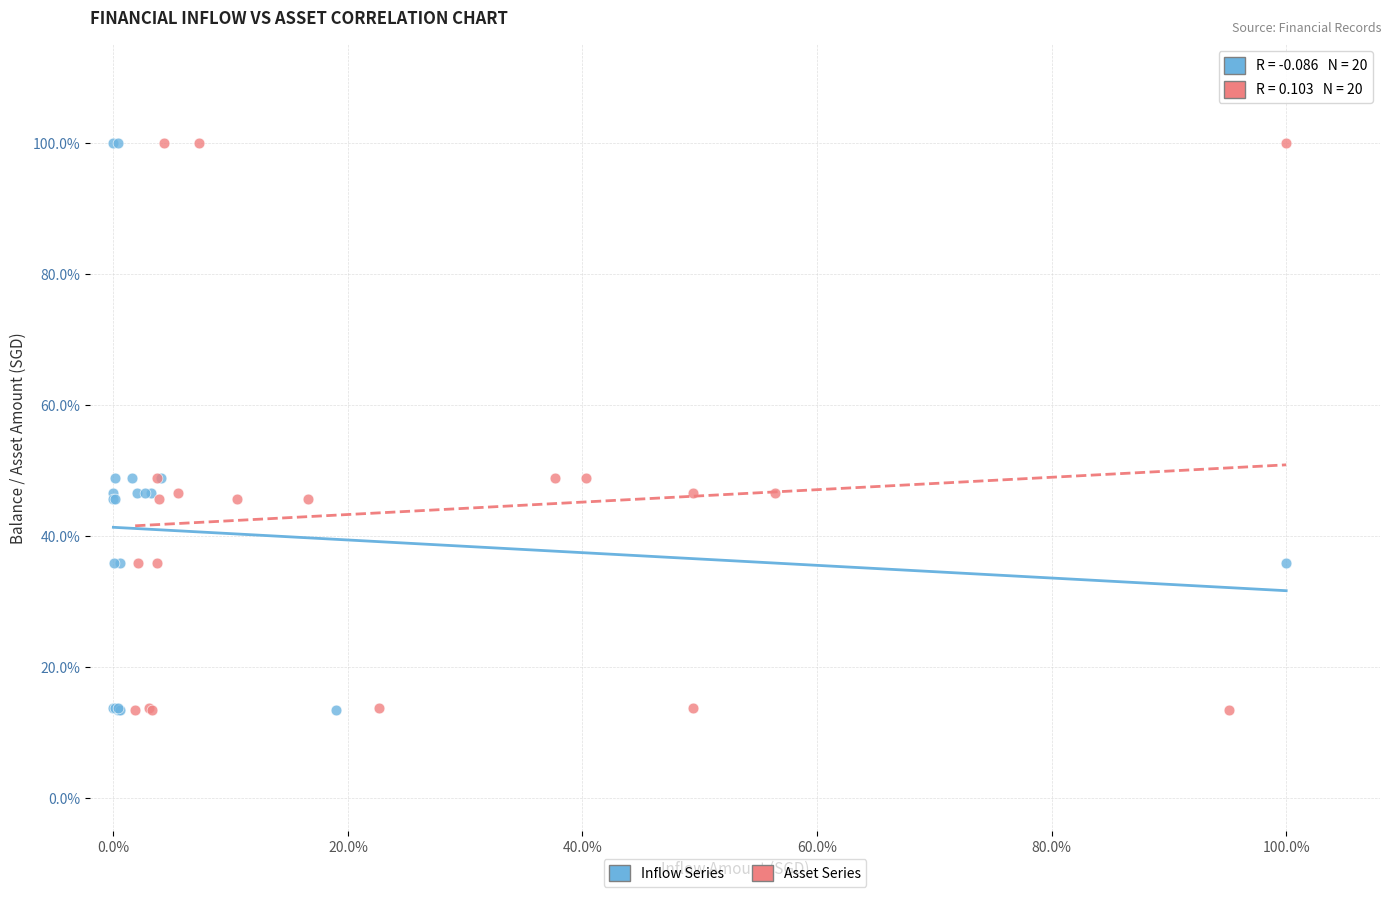

What are all the series names shown in the legend?

Inflow Series, Asset Series